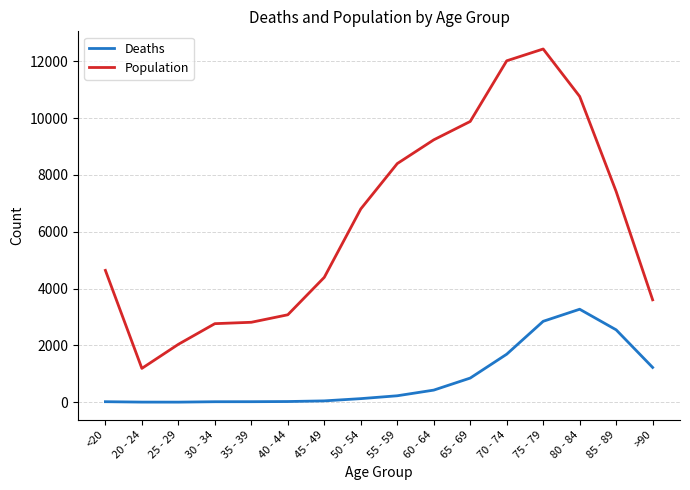

What is the average value of the Population series?

6343